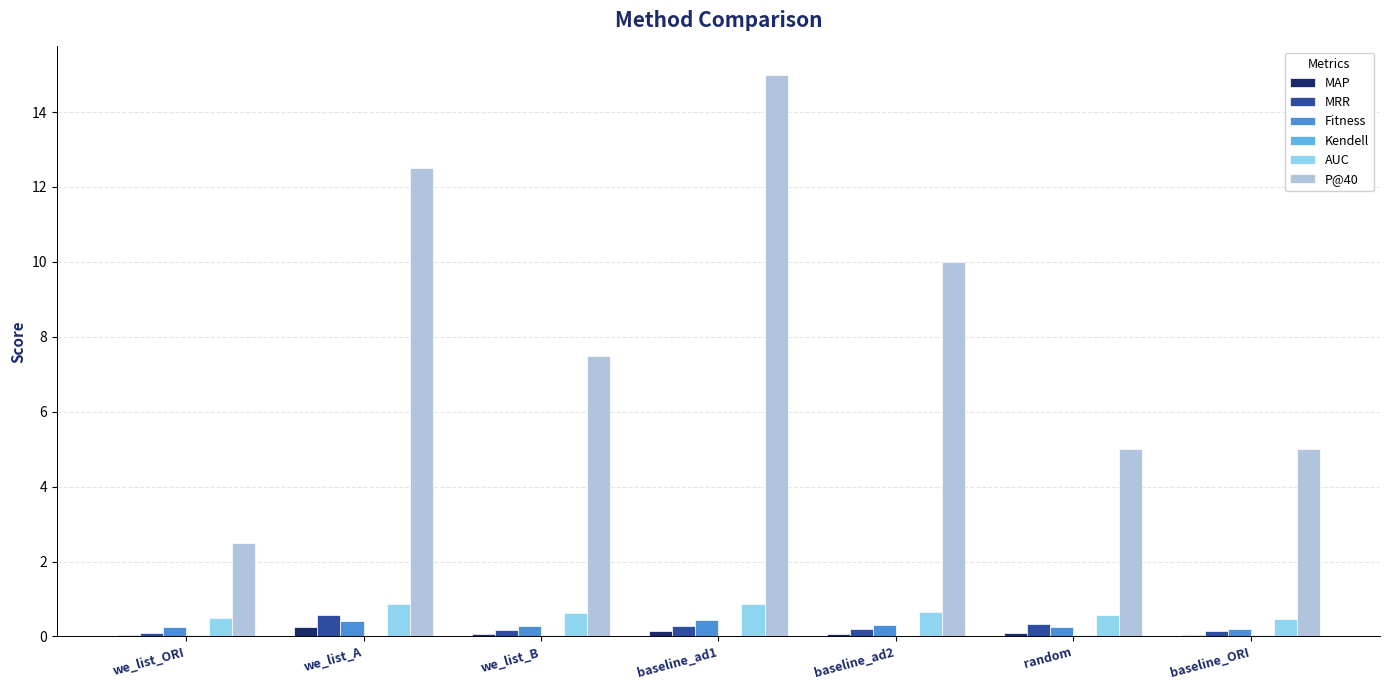

What is the sum of all MRR values?

1.8